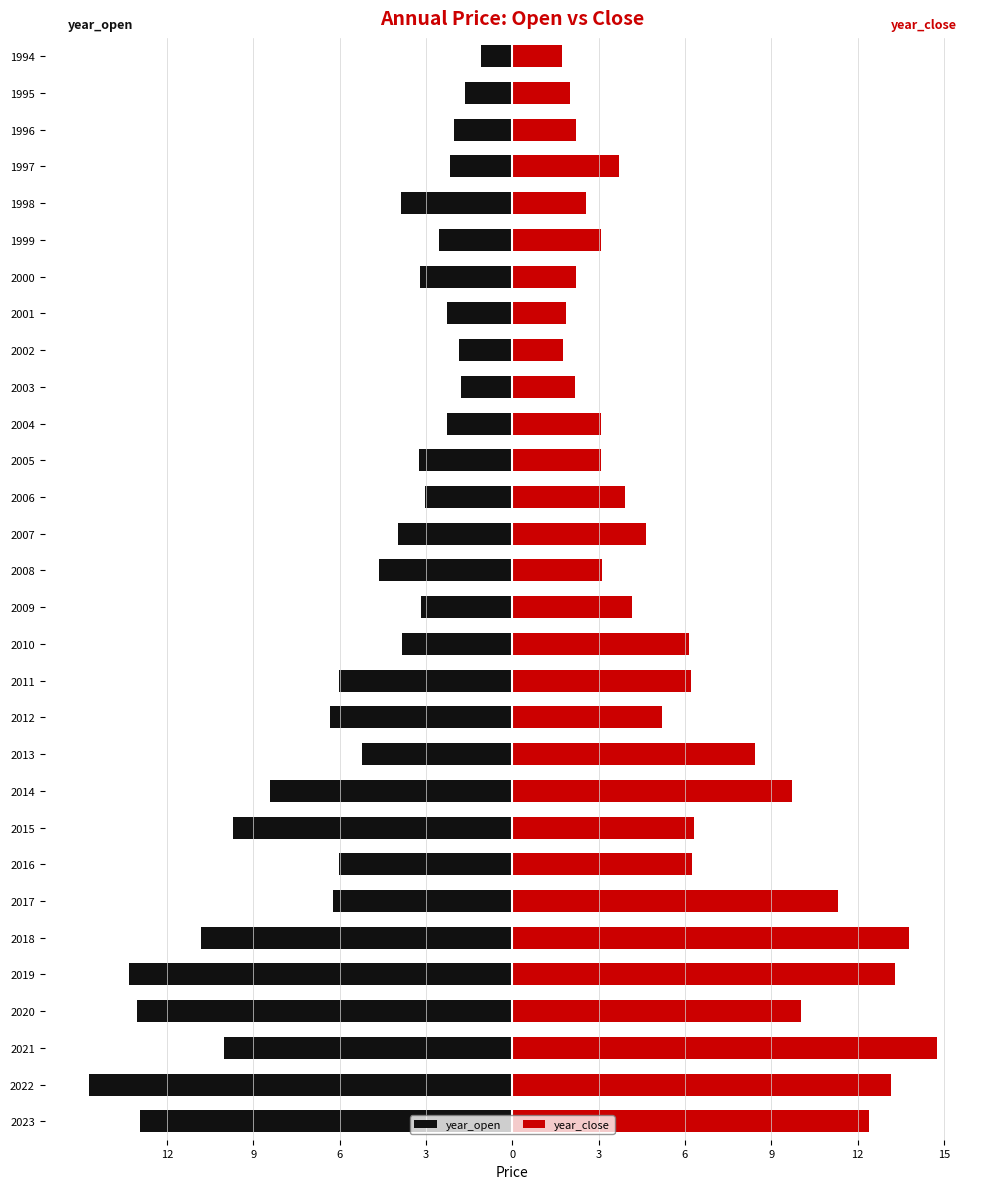

Which has a higher value, 2021 or 2002?

2002